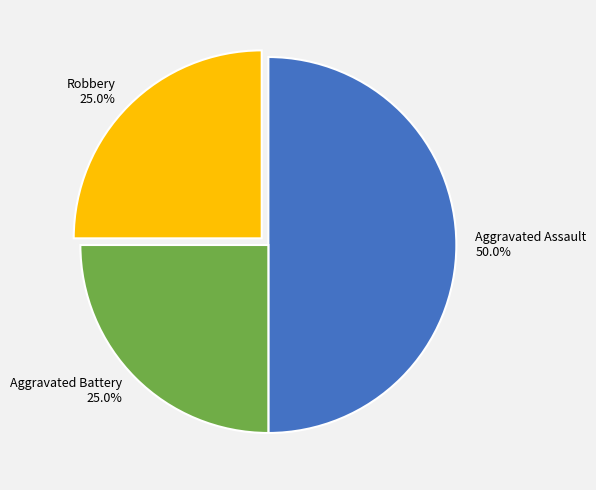

Is Robbery the majority of the pie?

No